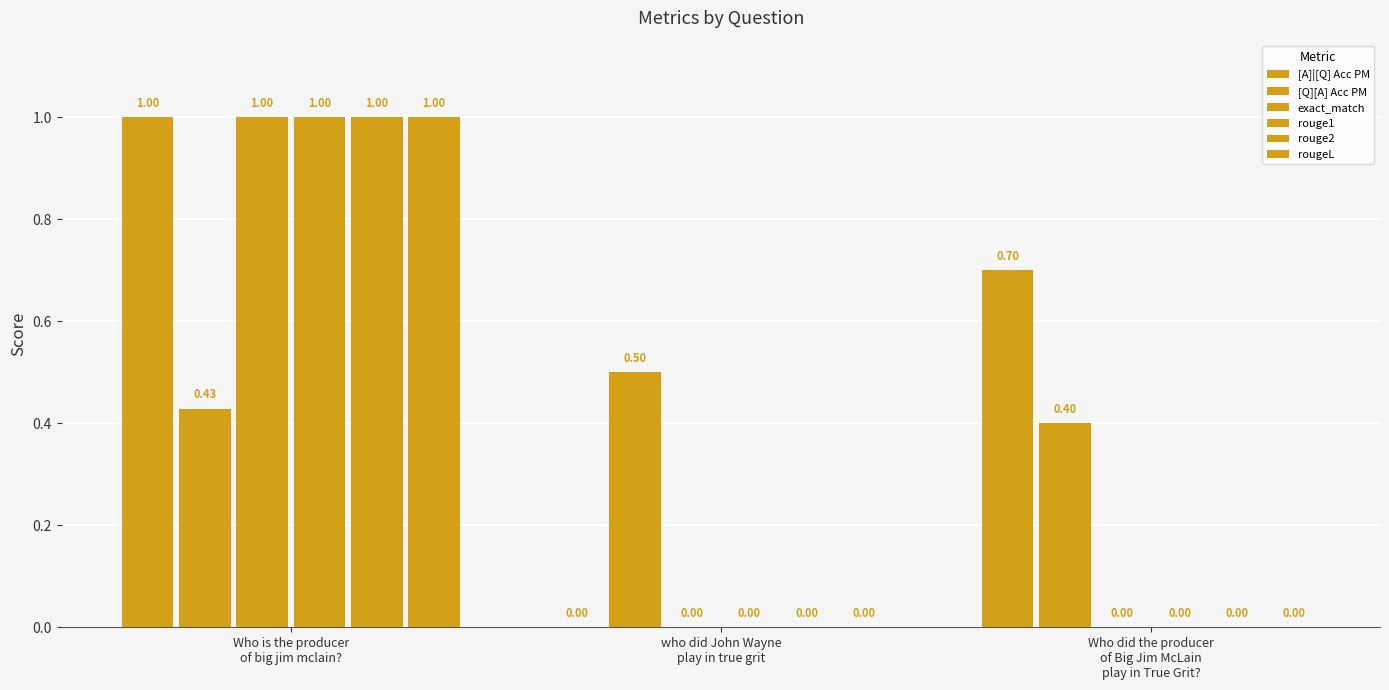

How many positive values does the rouge2 series have?

1